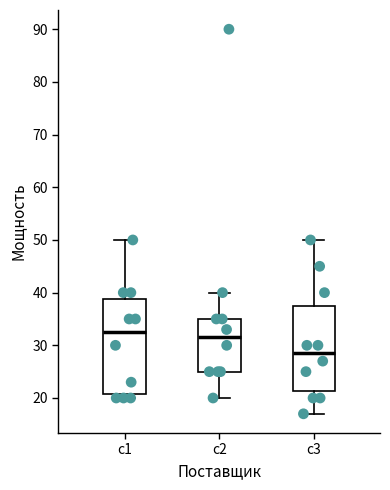

Reading left to right, read every box against the y-axis: the position of its median line, the range the box covers, and the ends of its whiskers. The values are not printed on the chart, so give them approximately, as read against the axis.

c1: median 33, box 21 to 39, whiskers 20 to 50
c2: median 32, box 25 to 35, whiskers 20 to 40
c3: median 29, box 21 to 38, whiskers 17 to 50